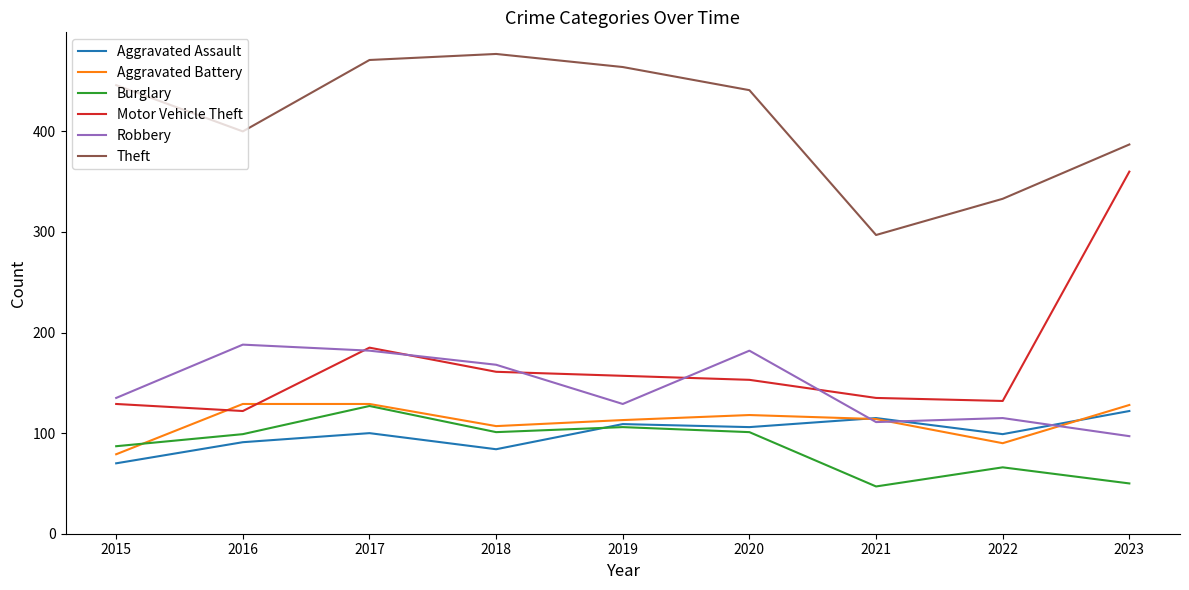

Is it true that Burglary equals 66 at 2022?

True